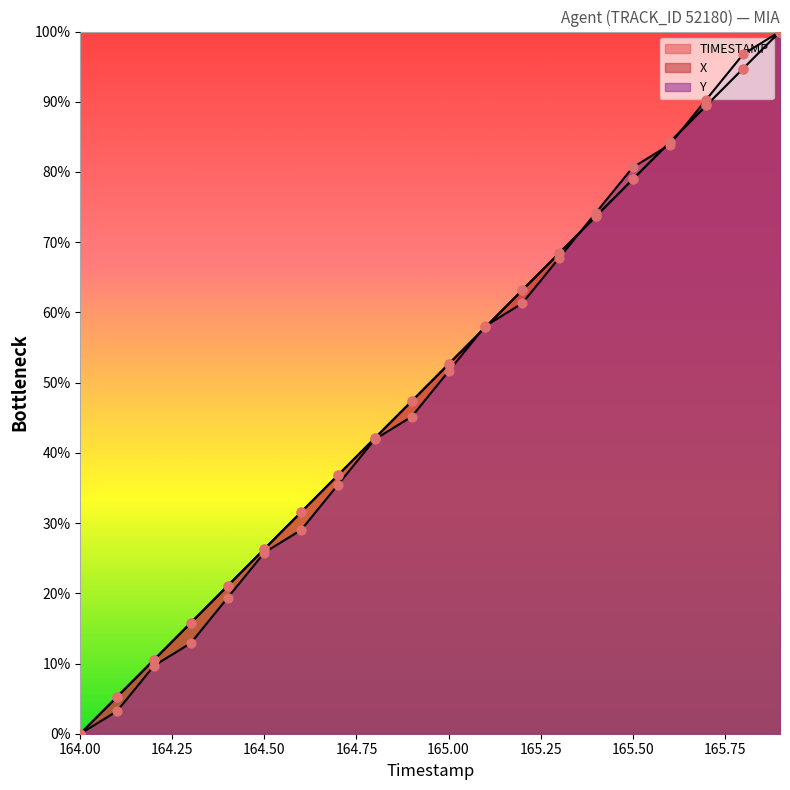

Is the value of Y at 164.1 greater than the value of TIMESTAMP at 165.4?

No